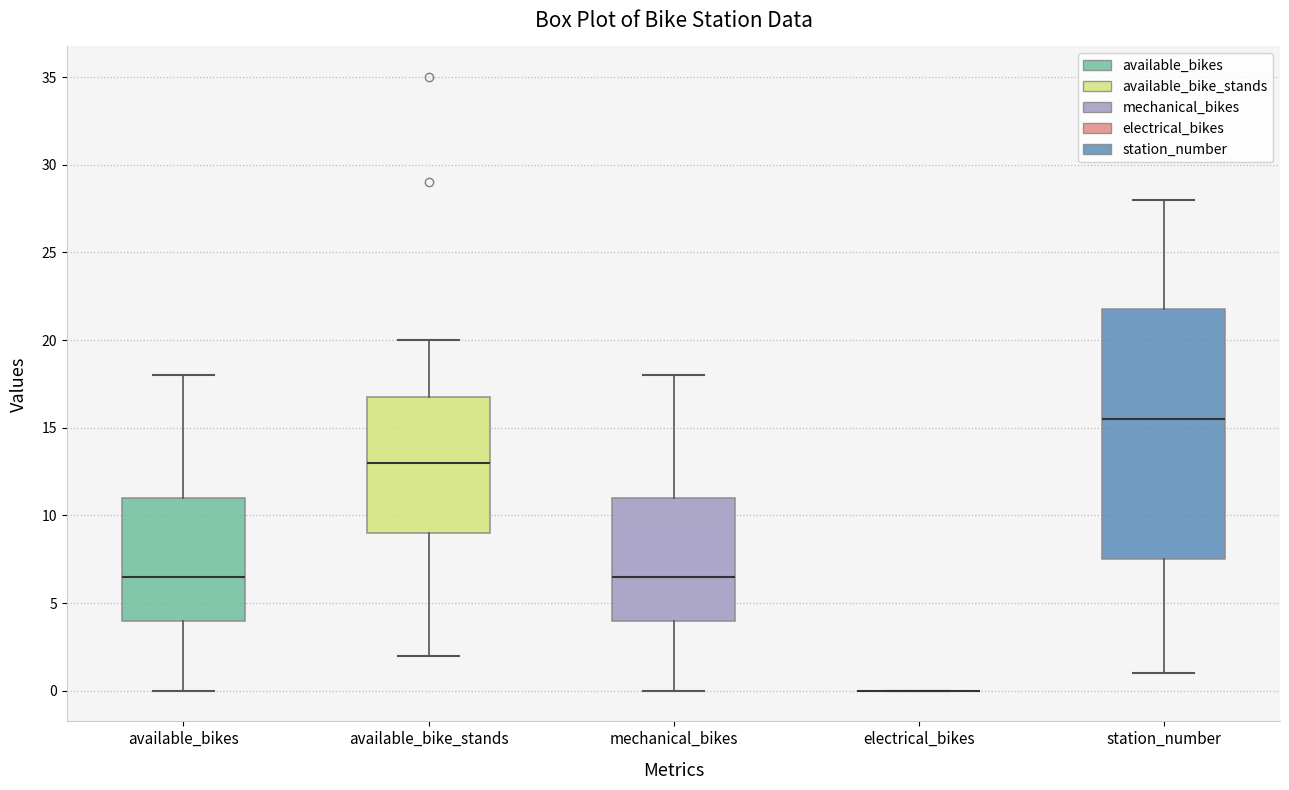

Reading left to right, read every box against the y-axis: the position of its median line, the range the box covers, and the ends of its whiskers. The values are not printed on the chart, so give them approximately, as read against the axis.

available_bikes: median 6.5, box 4.0 to 11.0, whiskers 0.0 to 18.0
available_bike_stands: median 13.0, box 9.0 to 17.0, whiskers 2.0 to 20.0
mechanical_bikes: median 6.5, box 4.0 to 11.0, whiskers 0.0 to 18.0
electrical_bikes: box collapsed to a line at 0.0, whiskers 0.0 to 0.0
station_number: median 15.5, box 7.5 to 22.0, whiskers 1.0 to 28.0